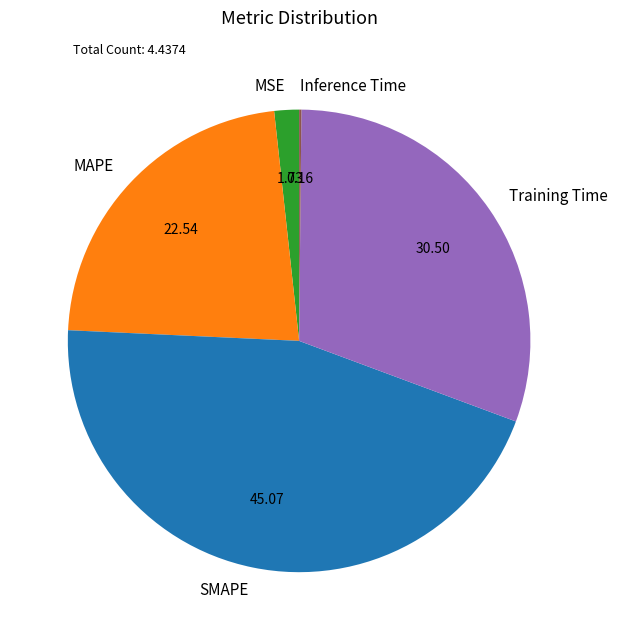

Combined, do SMAPE and Training Time account for over 50%?

Yes